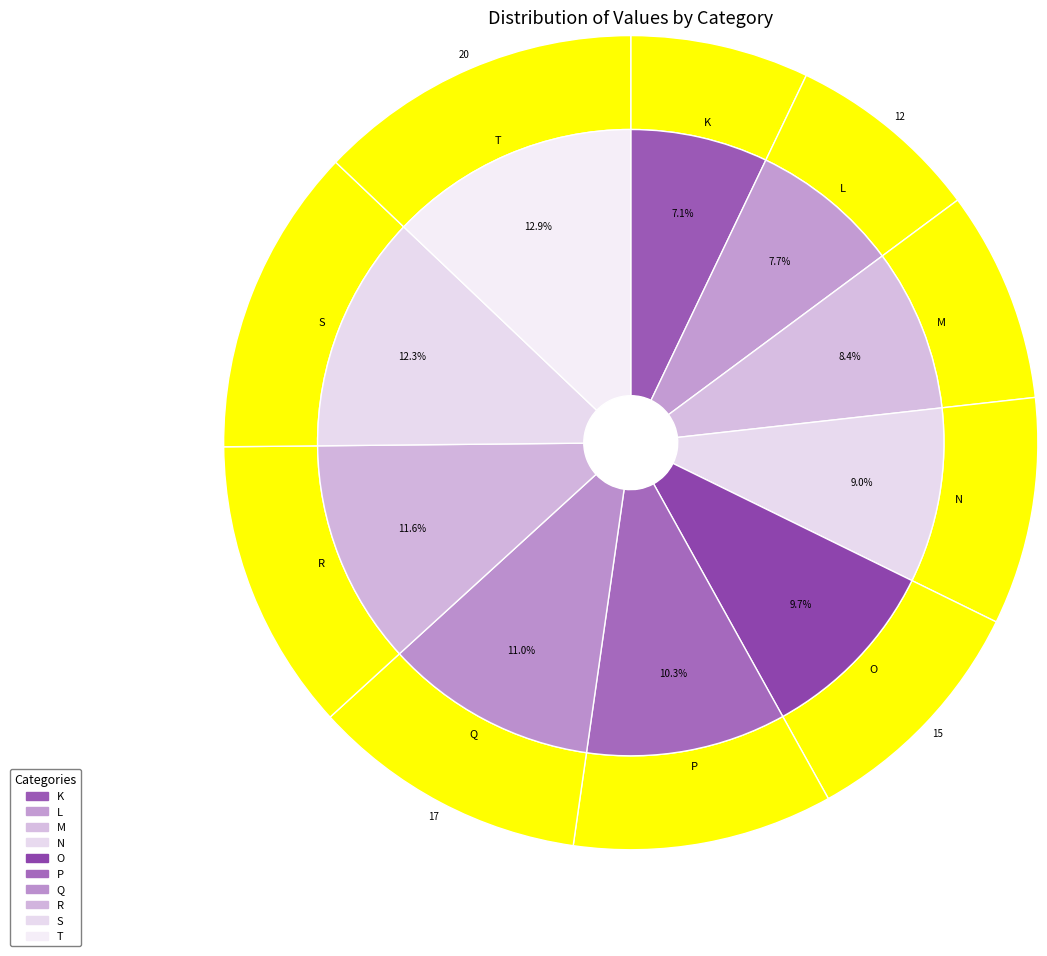

To the nearest percent, what is the average slice percentage?

10%